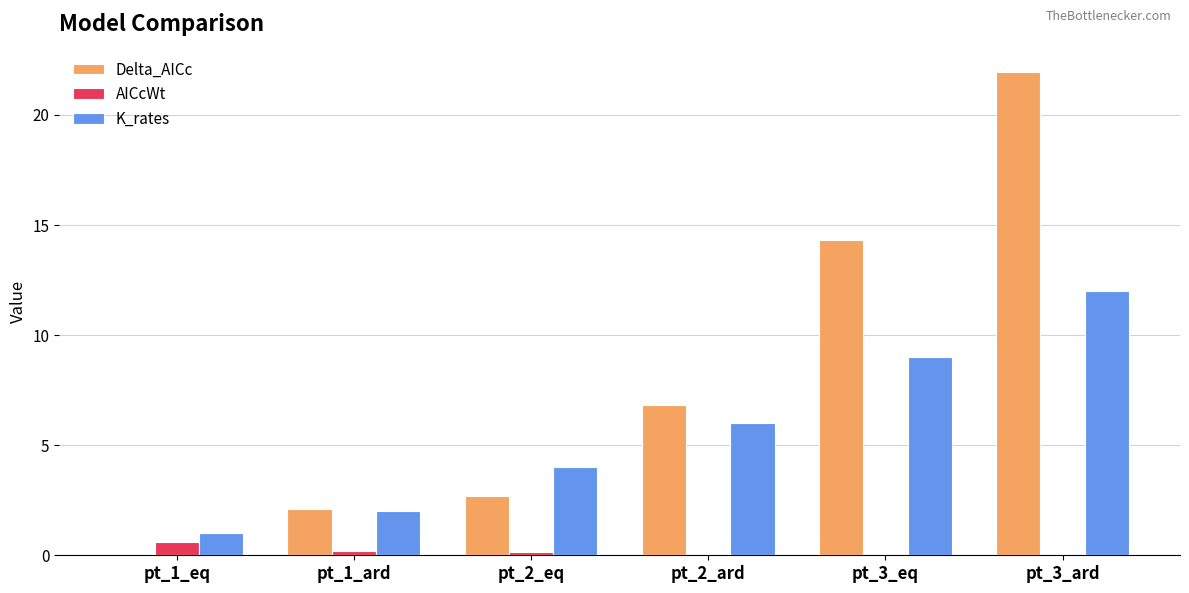

Is it true that AICcWt equals 0.0 at pt_3_ard?

True